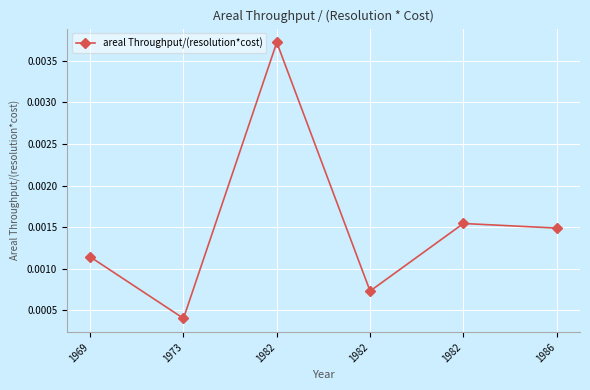

The chart shows a value of 0.0 at 1969. True or false?

False